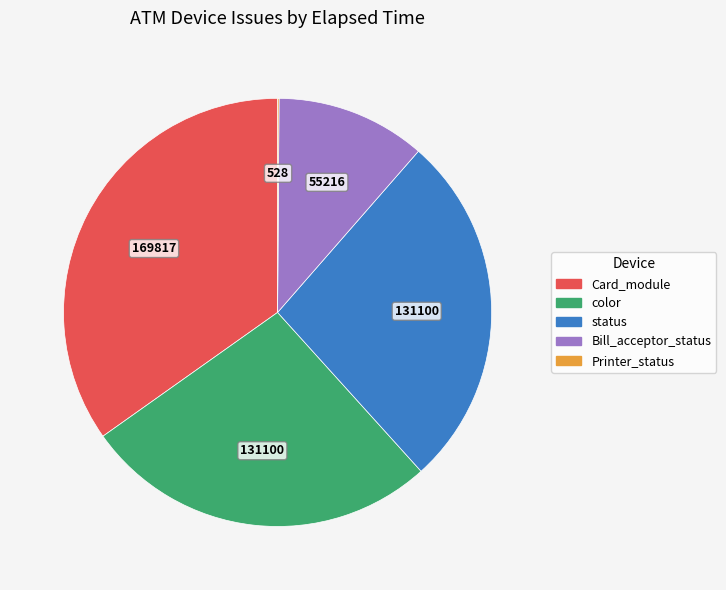

Does any single category account for the majority?

No